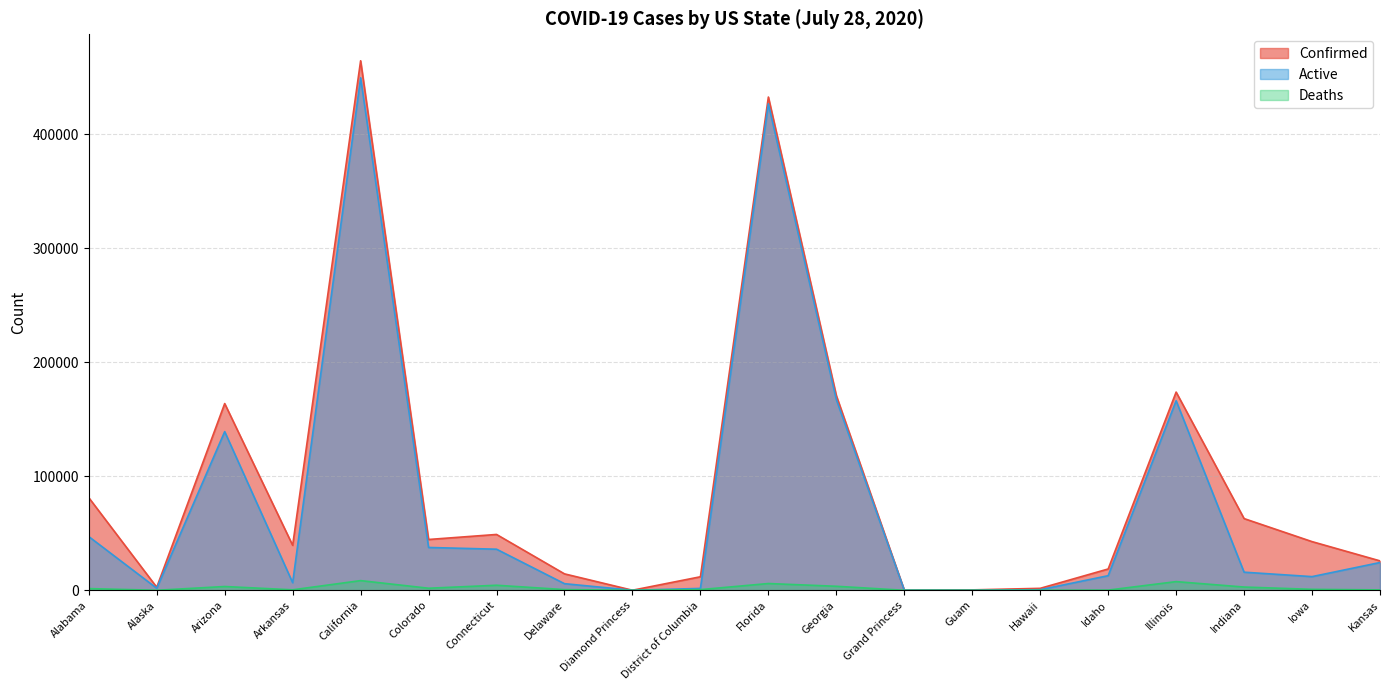

What is the sum of all Deaths values?

42354